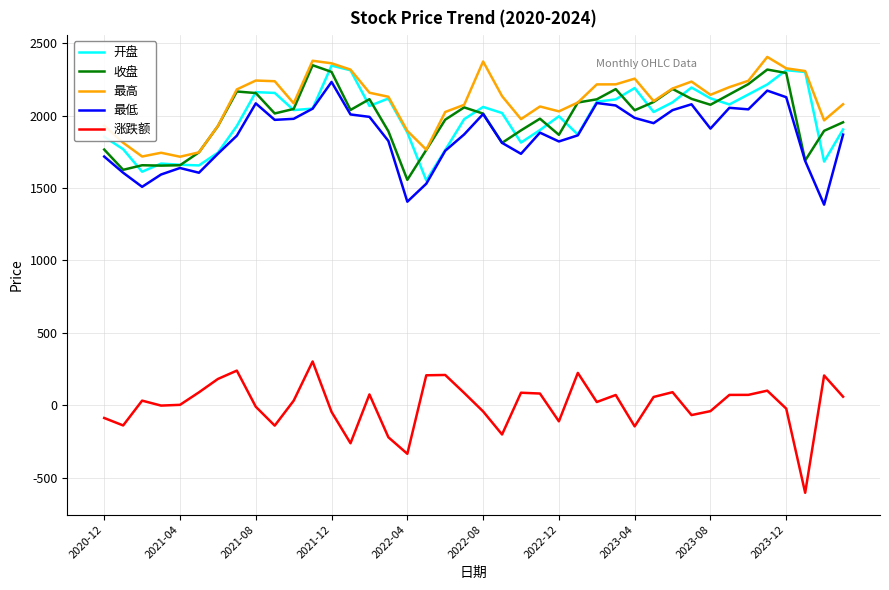

What is the greatest value displayed?

2405.9